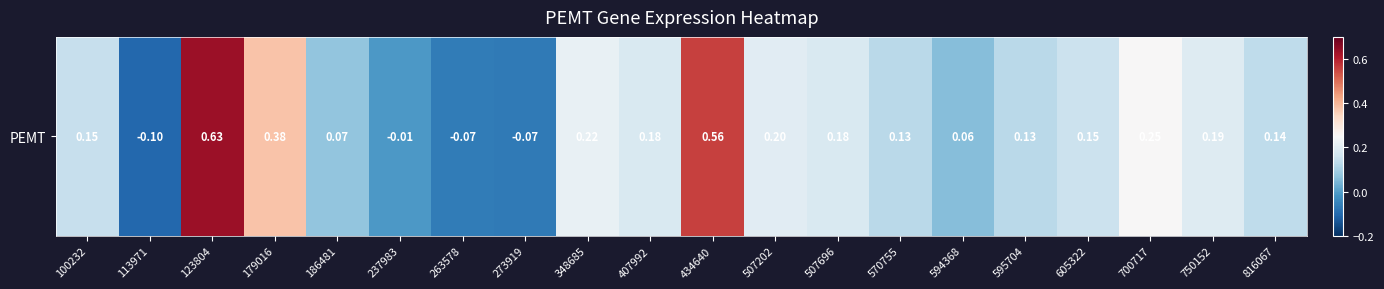

How many categories are shown in the chart?

20